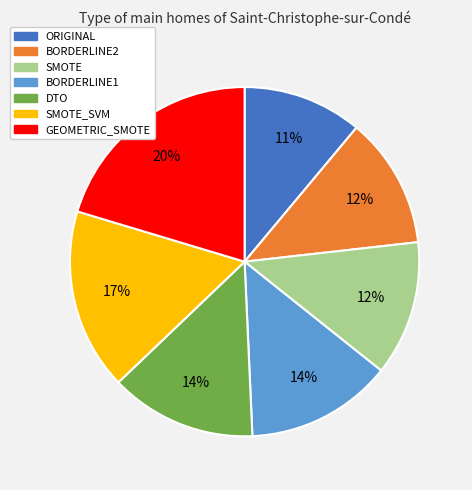

To the nearest percent, what is the difference between the largest and smallest slice percentages?

9%